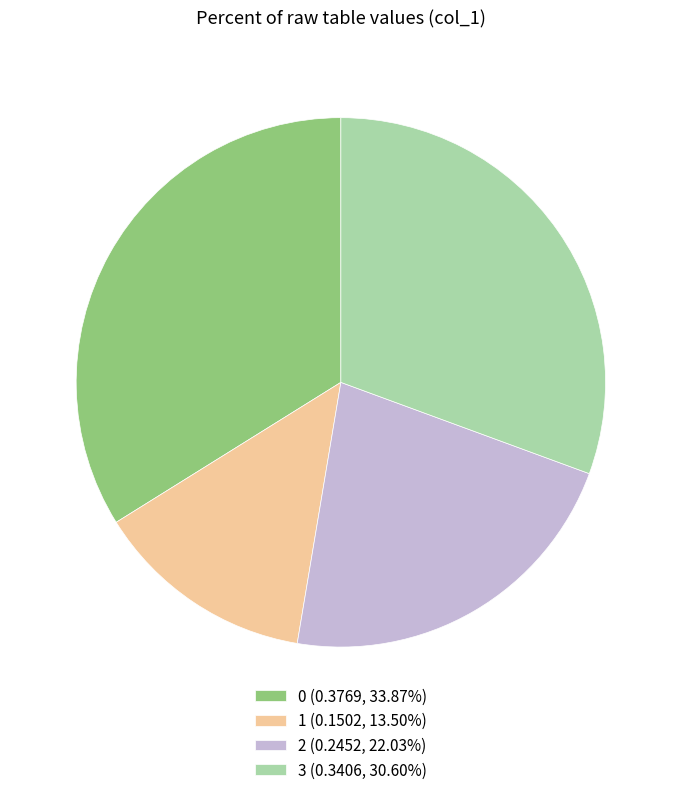

Approximately how many times larger is the value at 1 (0.1502, 13.50%) compared to 3 (0.3406, 30.60%)?

0.4